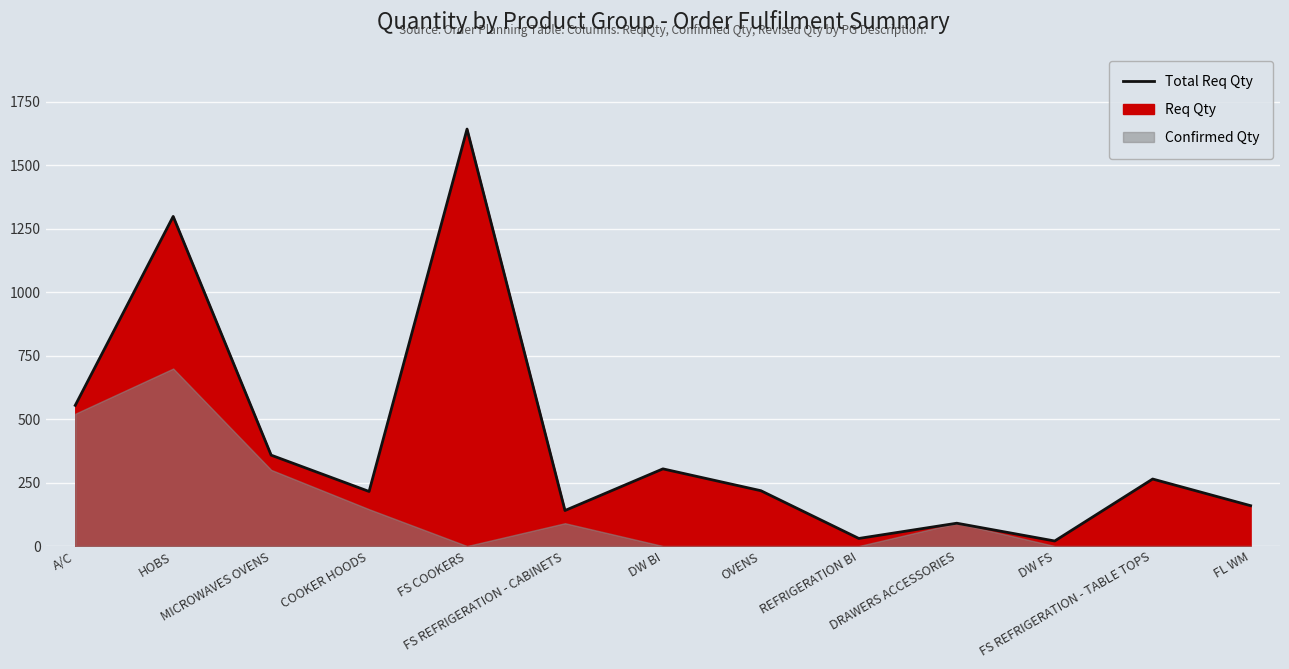

Approximately how many times larger is the value at MICROWAVES OVENS compared to DRAWERS ACCESSORIES?

4.0